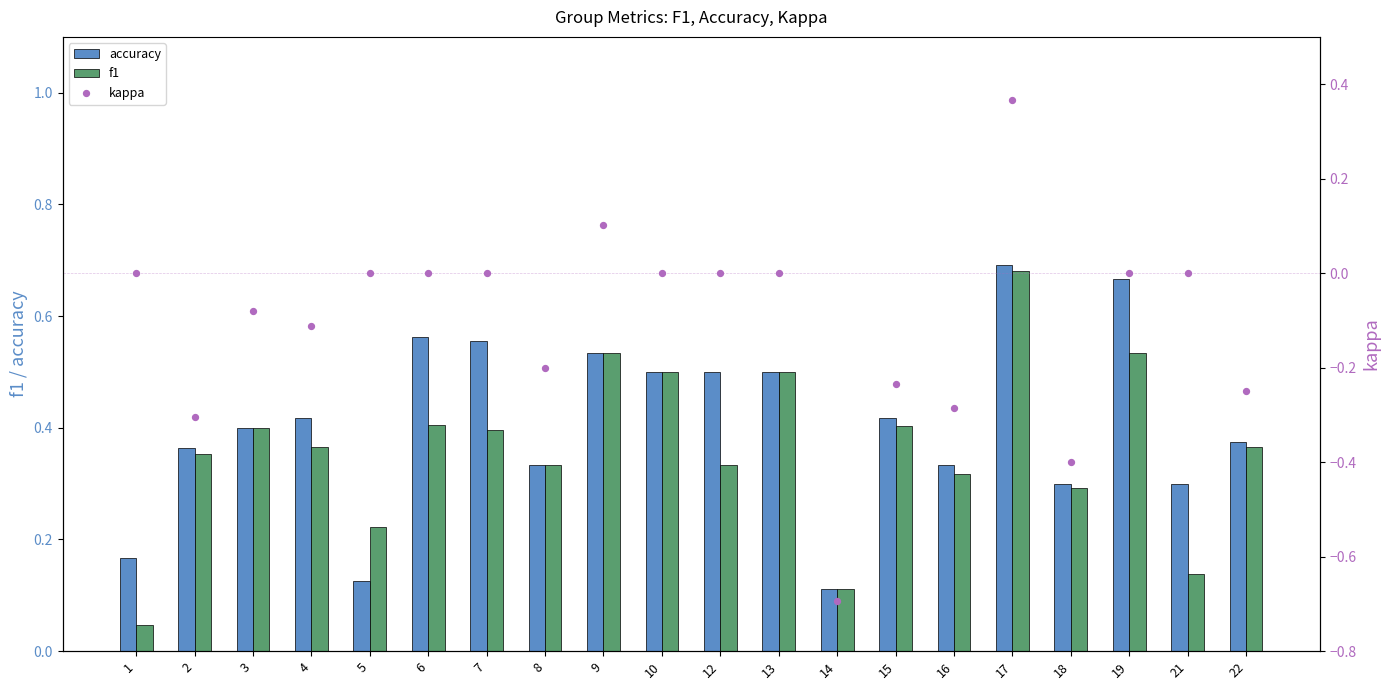

Which series reaches the minimum Y coordinate?

kappa